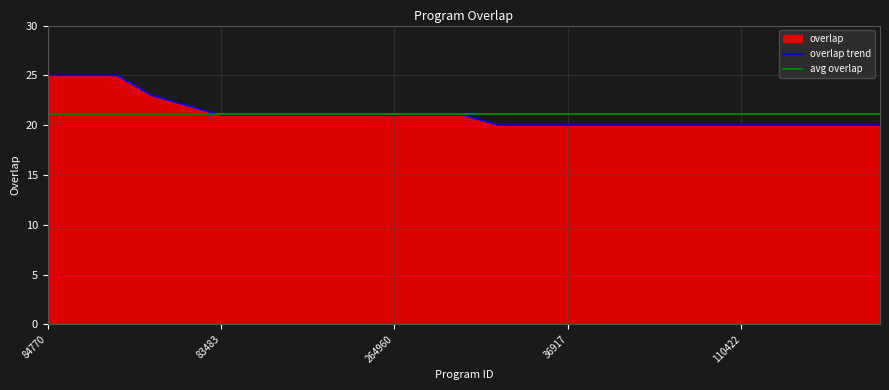

Is it true that the value at 244973 is 22?

True